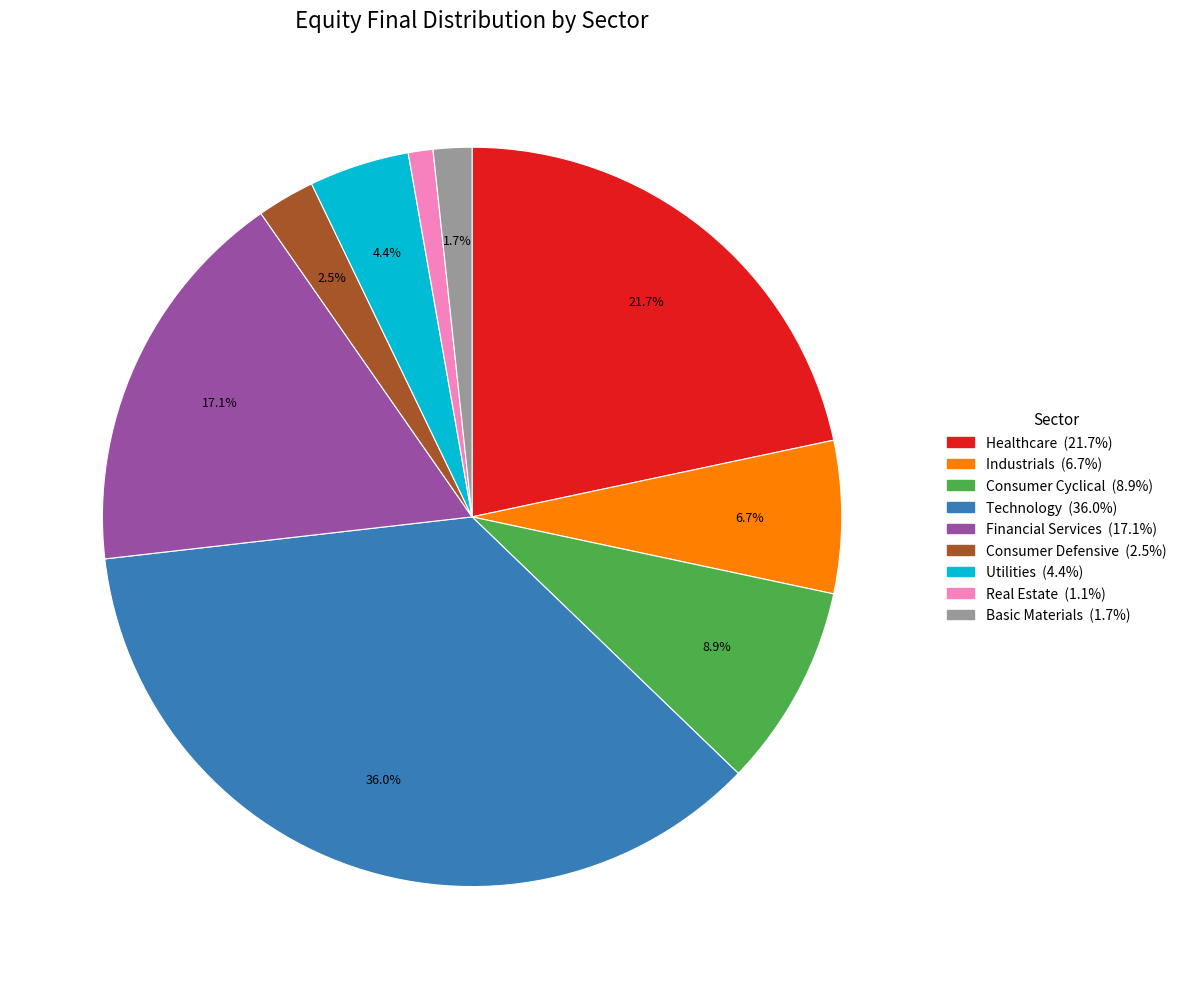

Which slice is the largest?

Technology